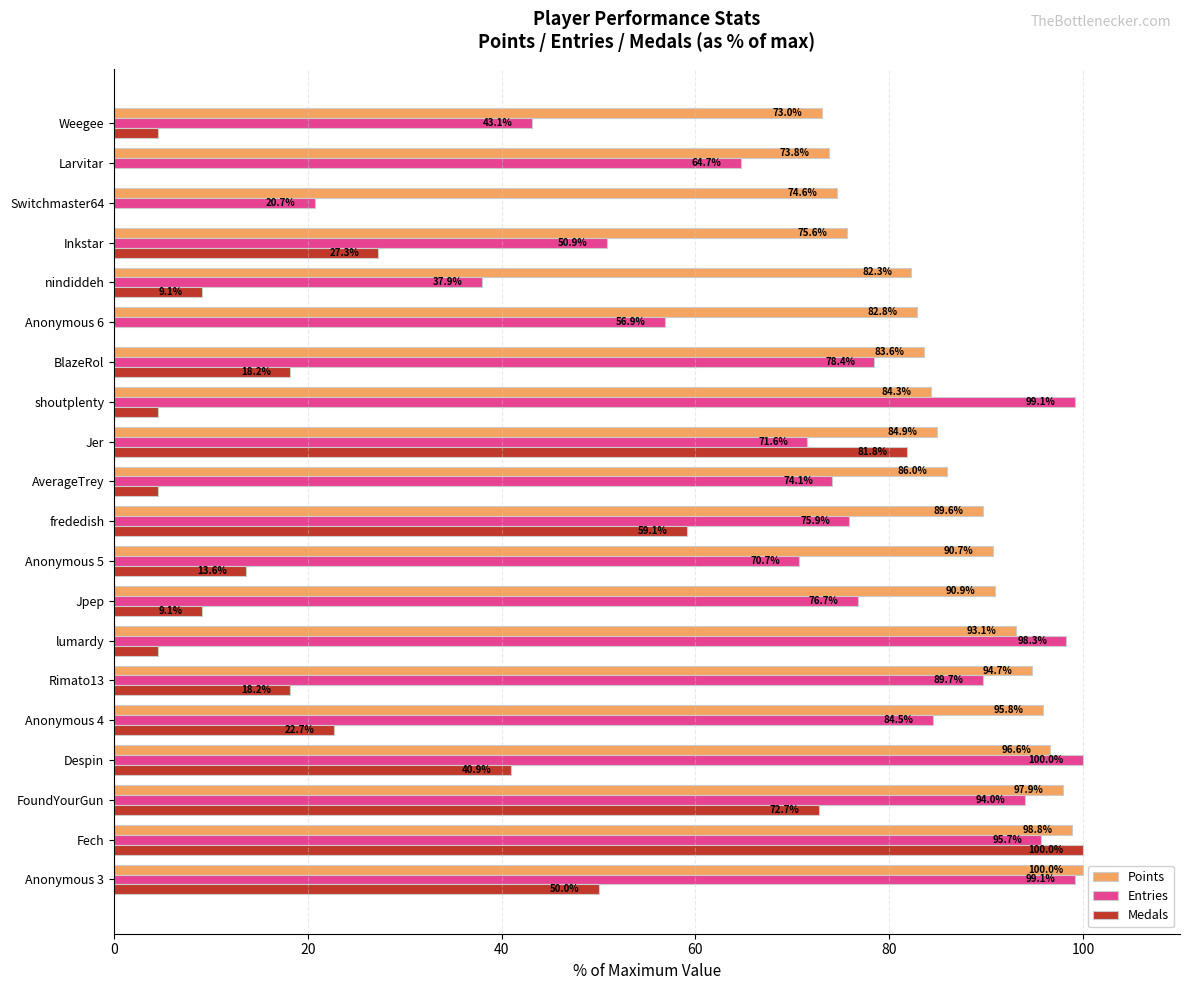

What is the highest value of the Medals series?

100.0